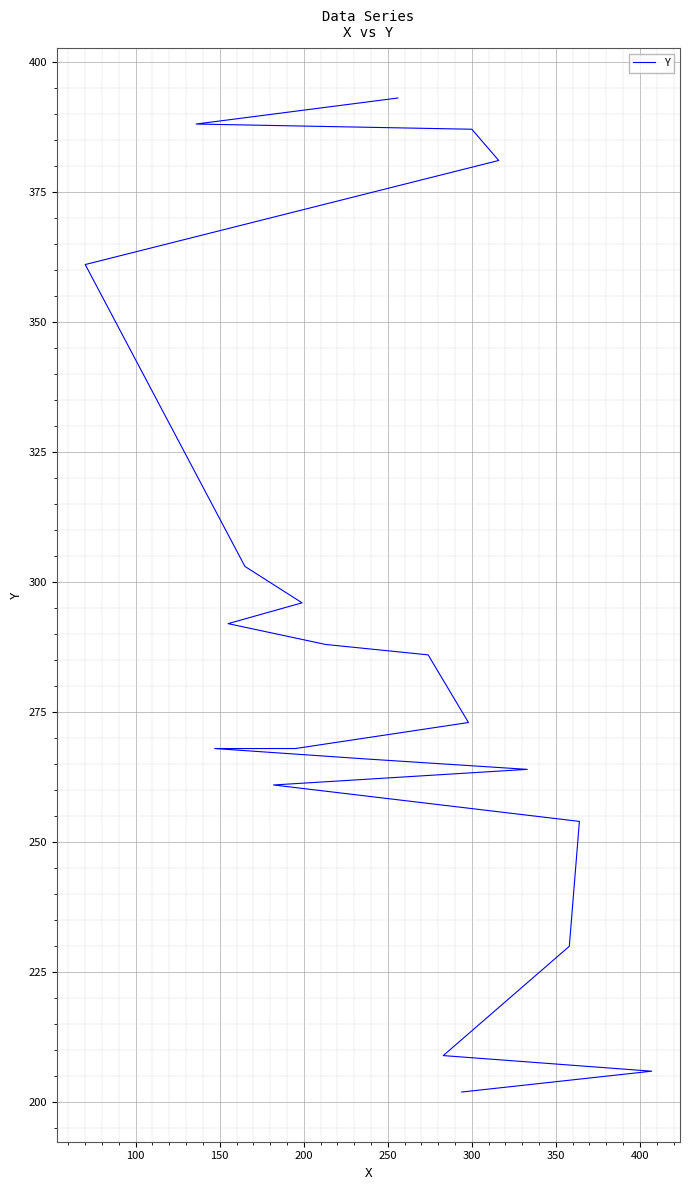

What is the smallest value displayed?

202